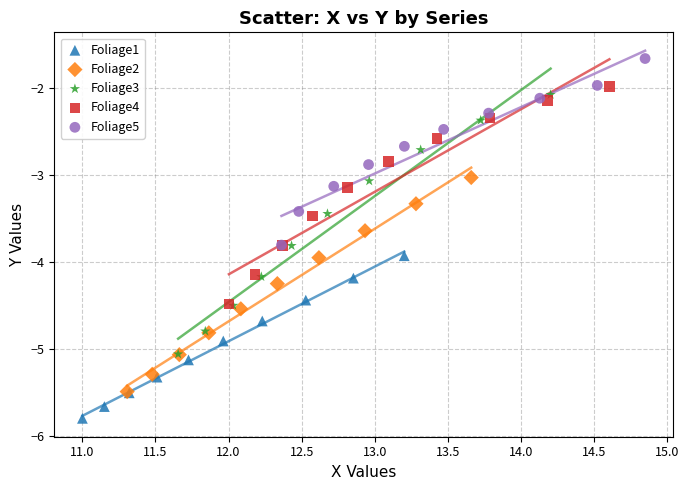

Which series reaches the maximum Y coordinate?

Foliage5